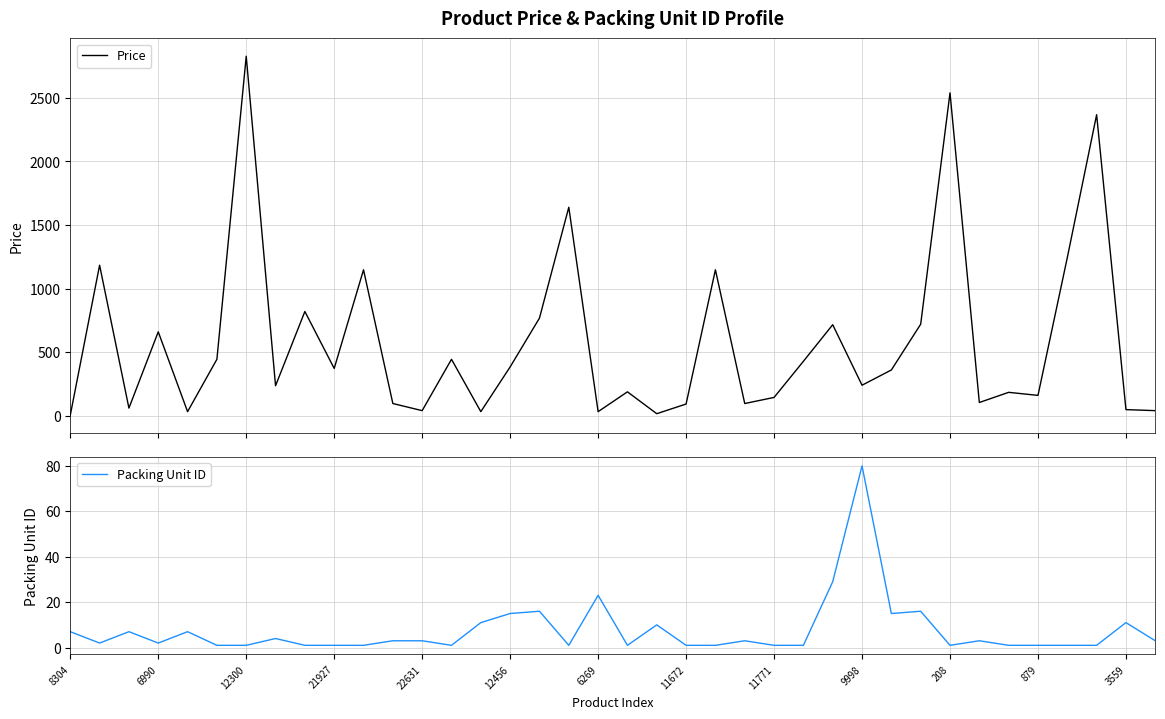

Which category has the highest value in the Packing Unit ID series?

9998